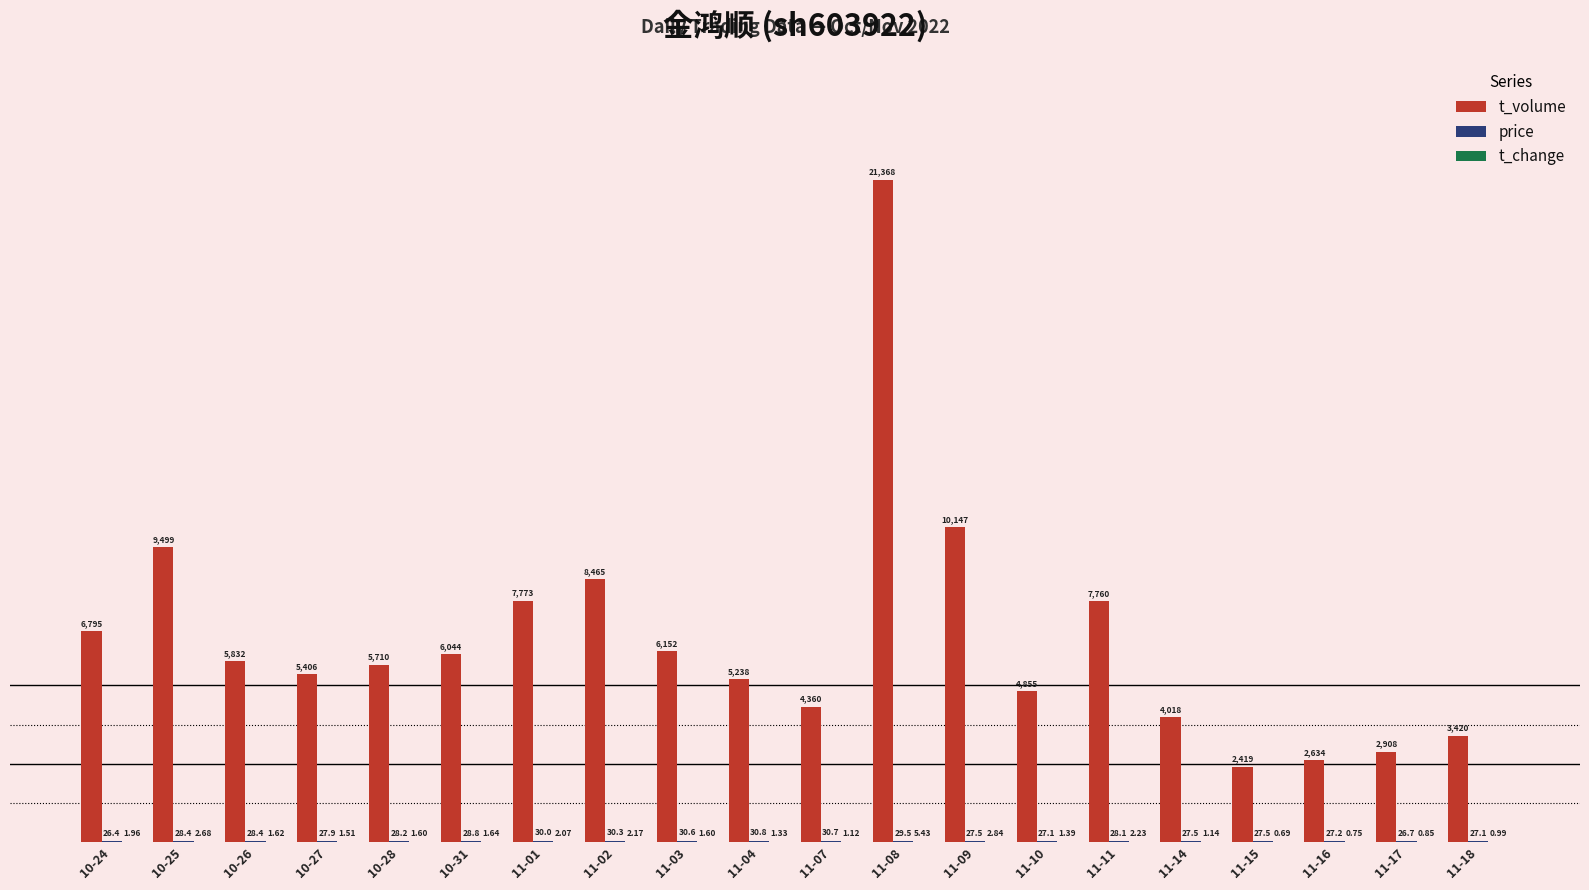

How many data points does each series have?

20